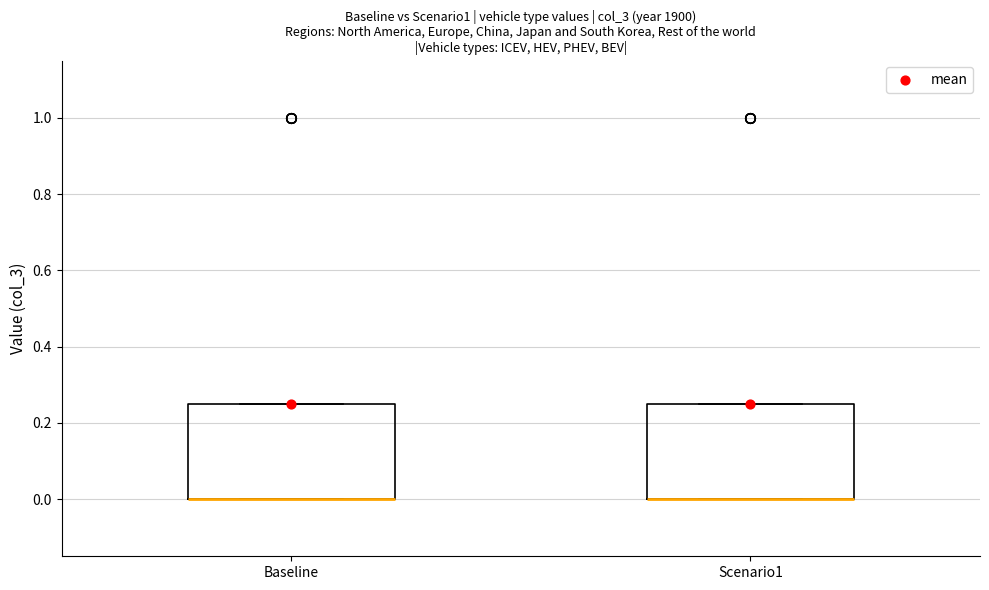

Reading left to right, transcribe this box plot: for each box, give where its median line is, the range the box spans, and where its two whiskers end, as read against the y-axis. The values are not printed on the chart, so give them approximately, as read against the axis.

Baseline: median 0.00 (drawn on the box's lower edge), box 0.00 to 0.26, whiskers 0.00 to 0.26
Scenario1: median 0.00 (drawn on the box's lower edge), box 0.00 to 0.26, whiskers 0.00 to 0.26